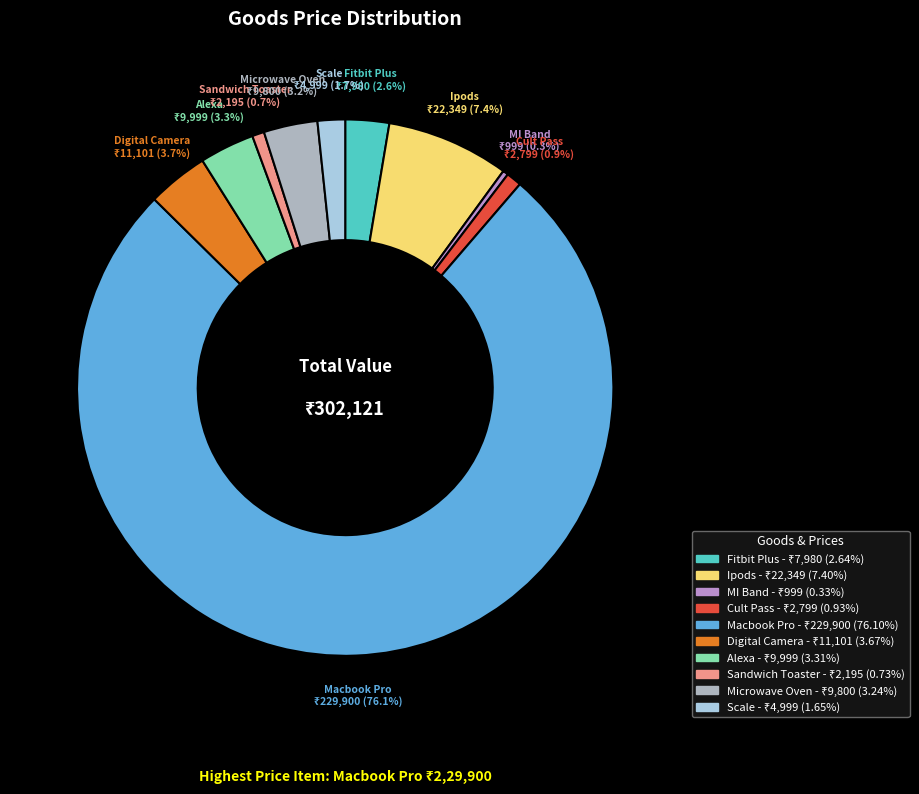

Is the sum of Microwave Oven and Alexa greater than half?

No